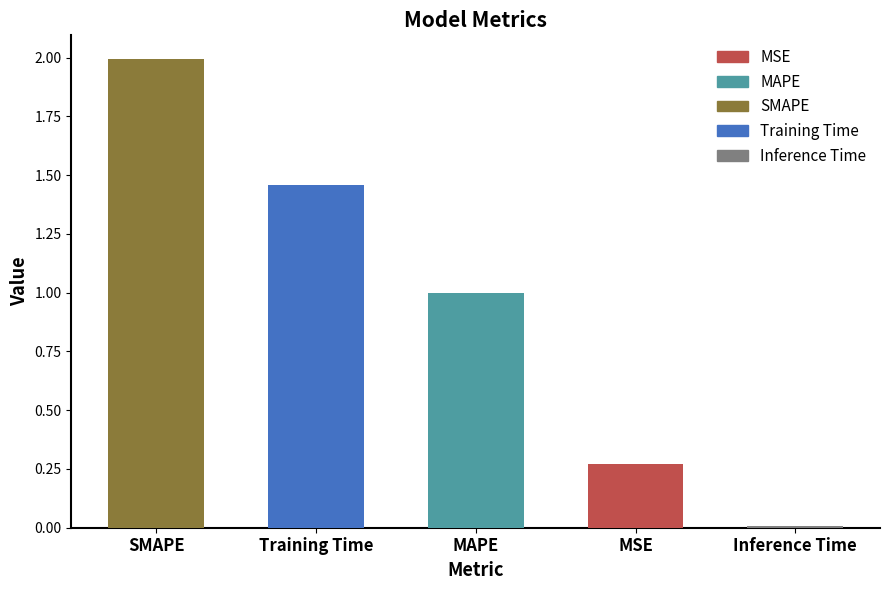

Is it true that the value at Training Time is 2.1?

False